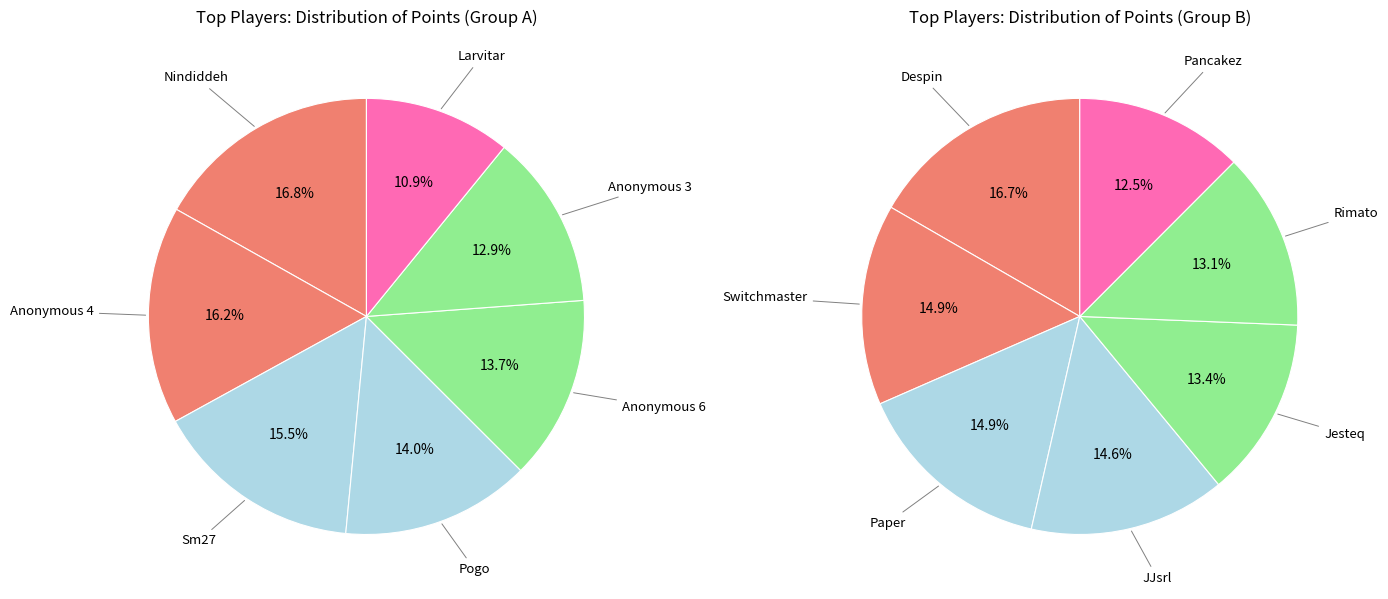

Does any single category account for the majority?

No